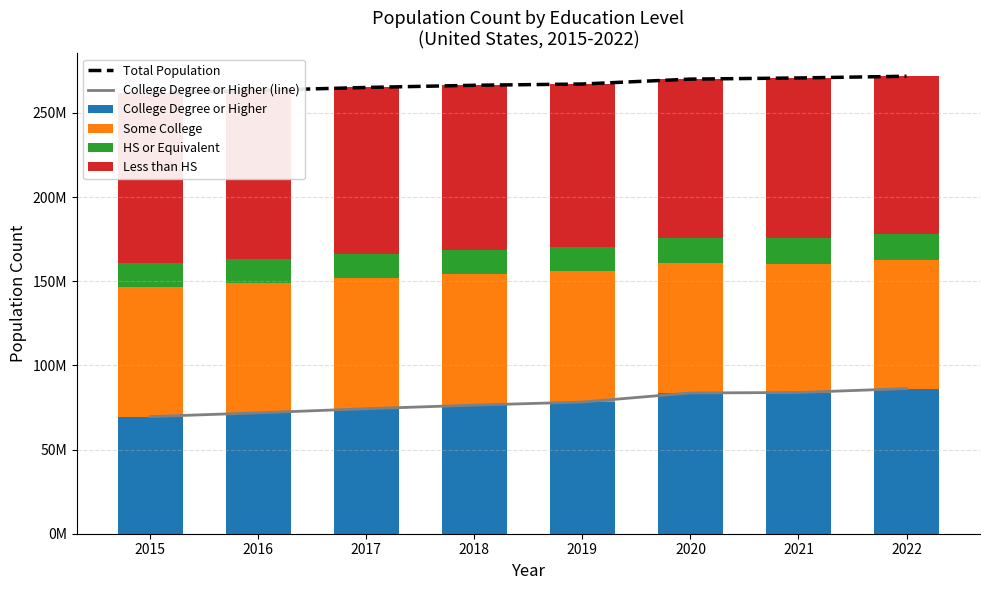

Is it true that College Degree or Higher equals 38307947 at 2022?

False